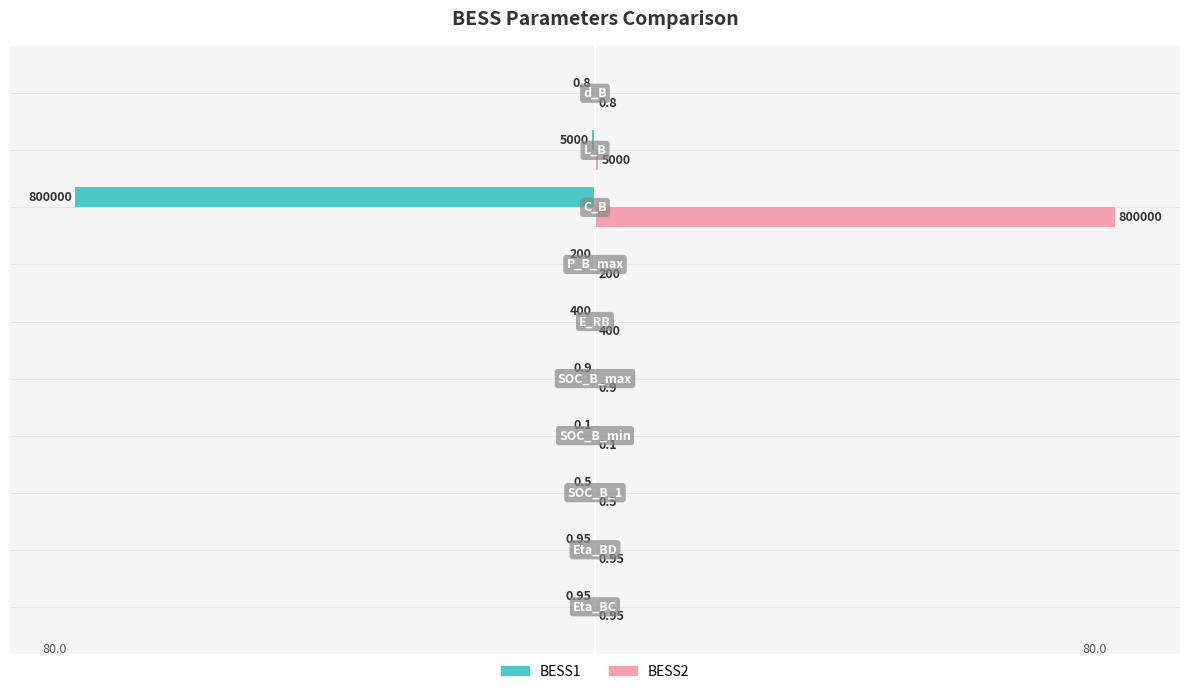

Rank the series by their maximum value, from highest to lowest.

BESS2, BESS1